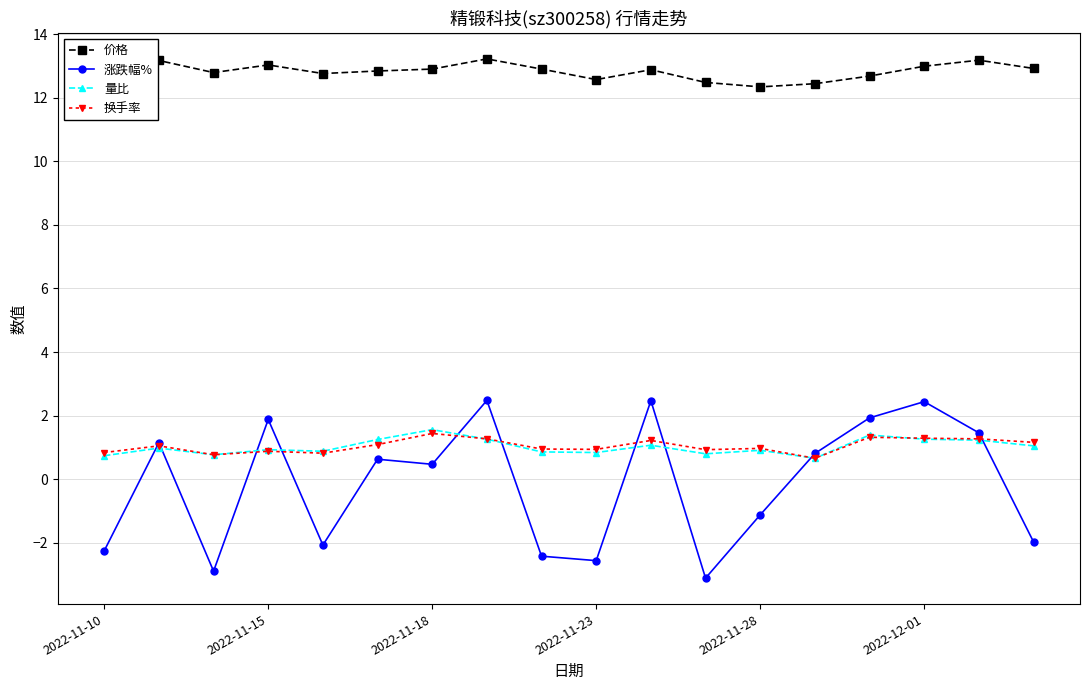

True or false: 涨跌幅% and 价格 cross at least once.

False